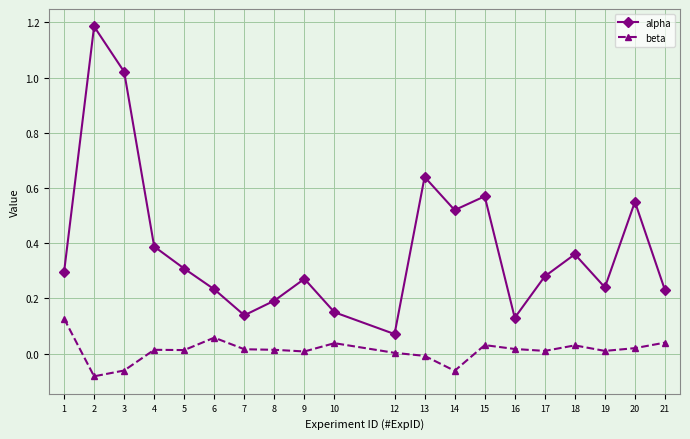

How many categories are shown in the chart?

20